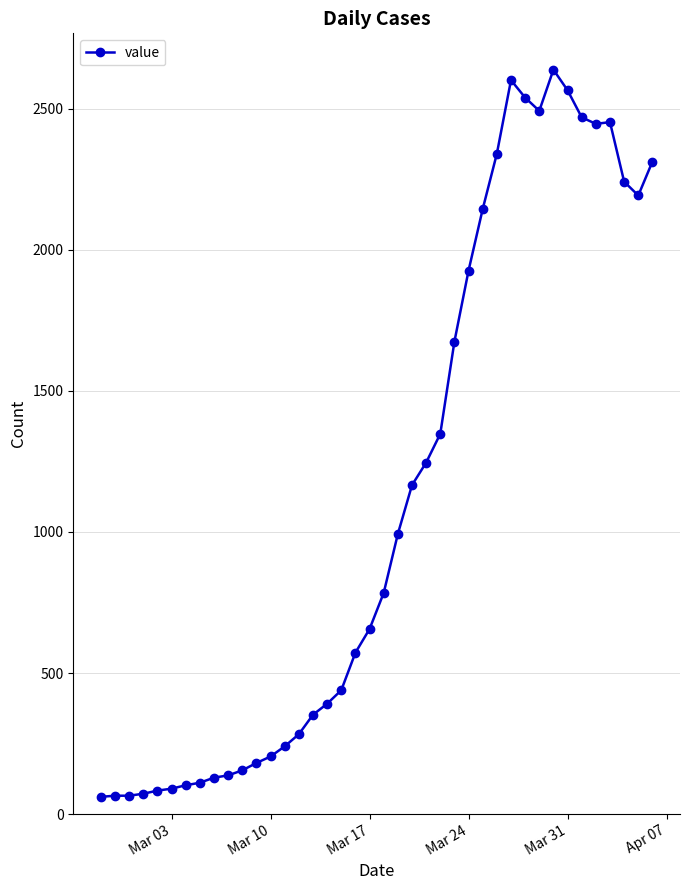

What is the value of the 25th point from the left?

1348